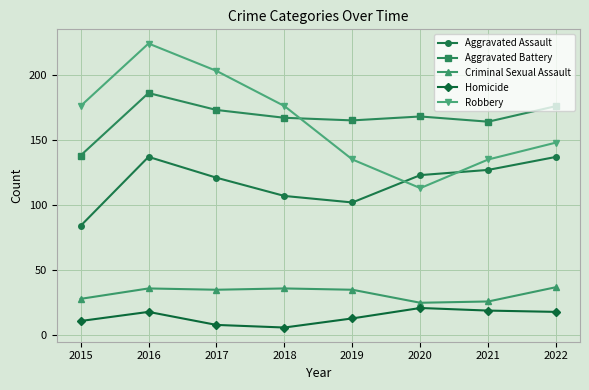

What is the difference between the maximum and minimum values in the Criminal Sexual Assault series?

12